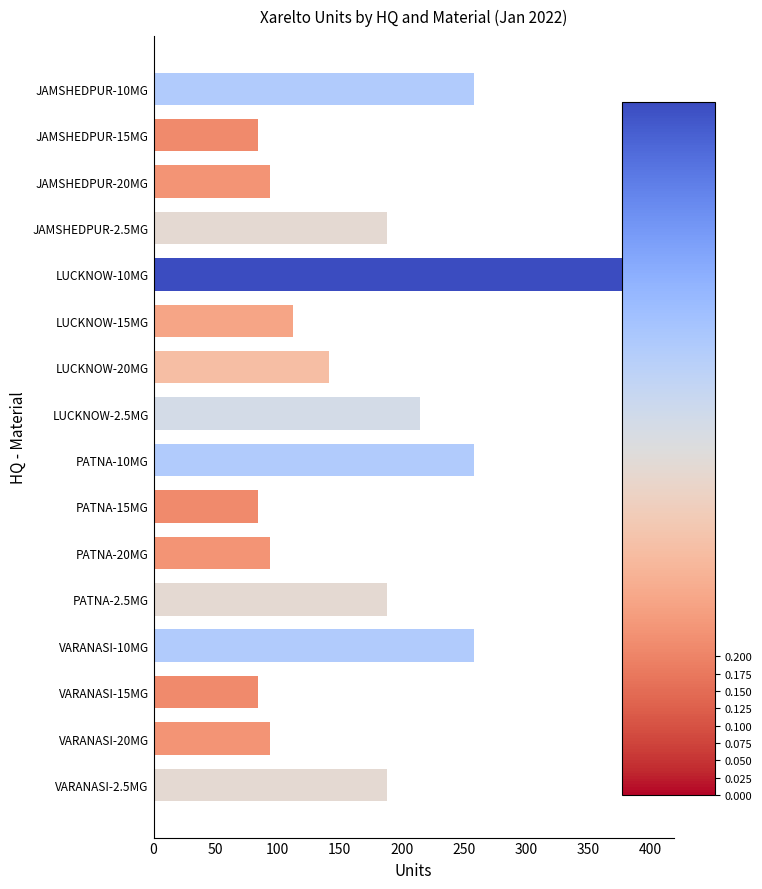

How many bars are there in total?

16